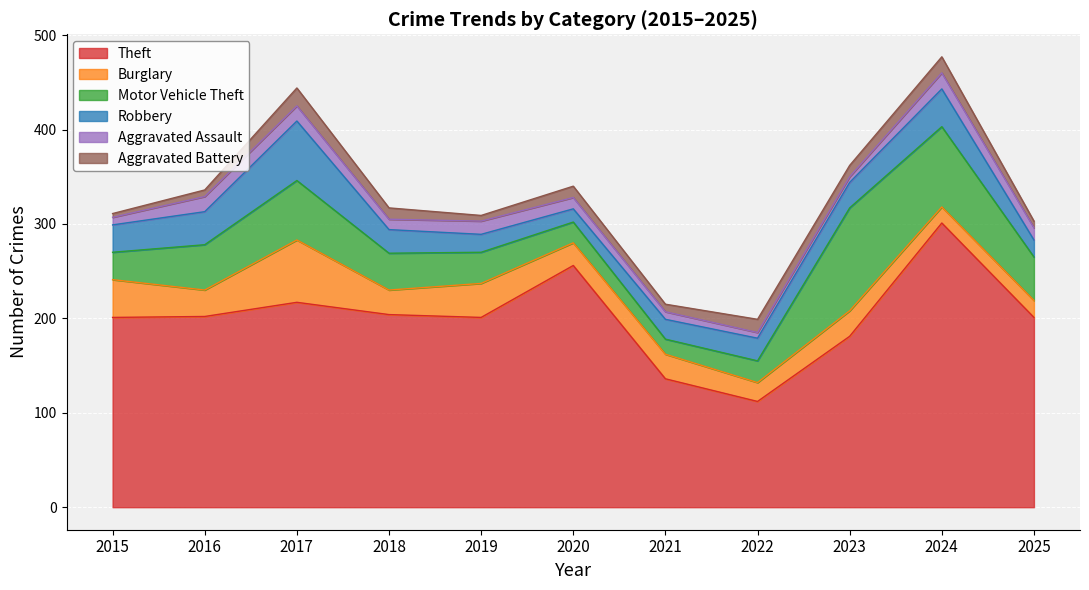

What is the spread (max minus min) of values at 2015?

197